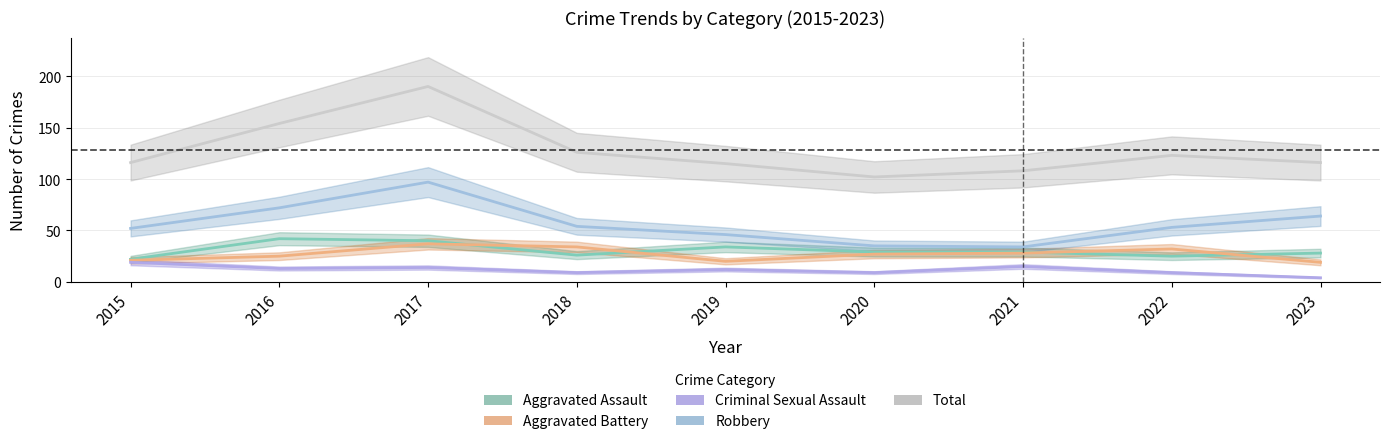

In Criminal Sexual Assault, how many points are higher than both neighbors (excluding endpoints)?

3